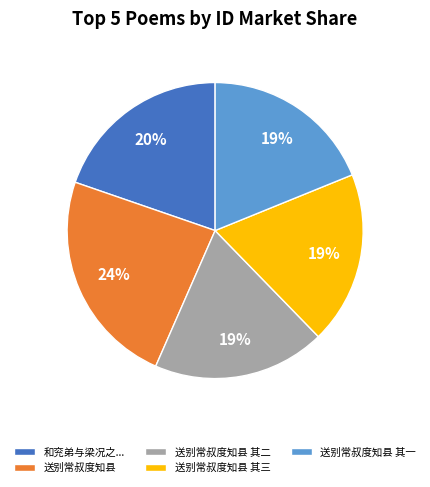

Is it true that 和兖弟与梁况之... is 34% of the pie?

False